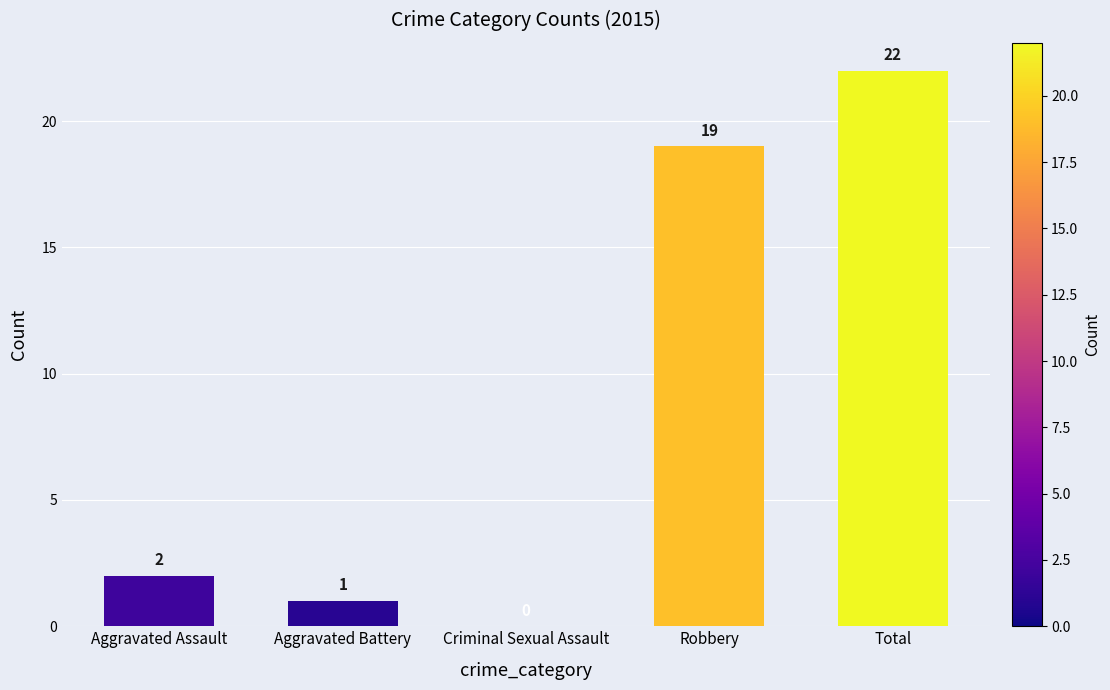

Which category has the highest value across all series?

Total